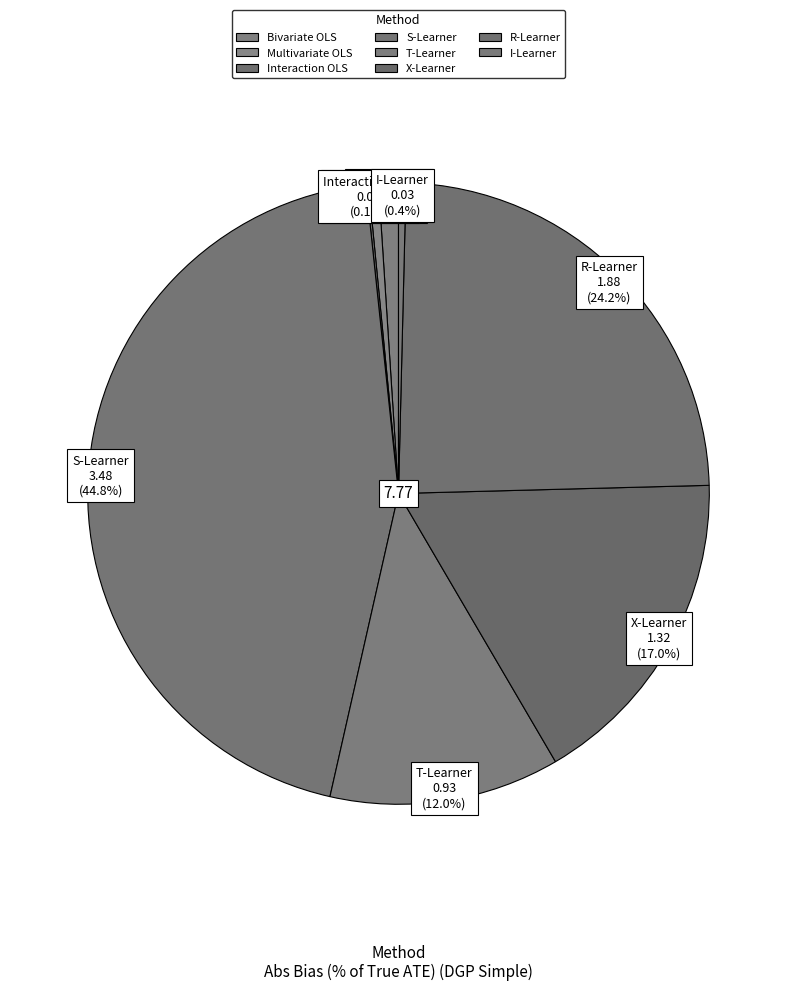

Which slice is the largest?

S-Learner